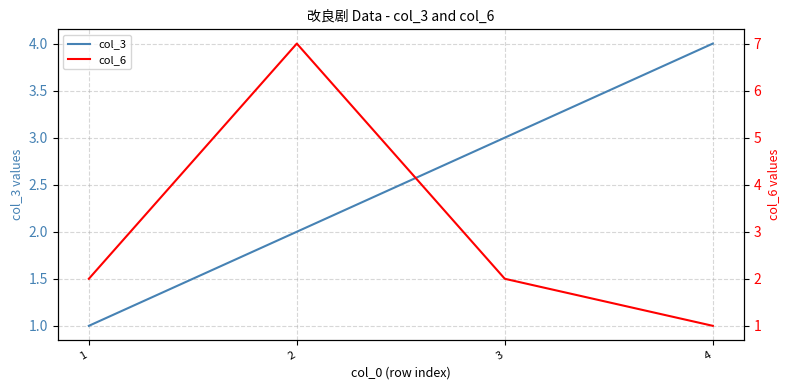

What is the spread (max minus min) of values at 2?

5